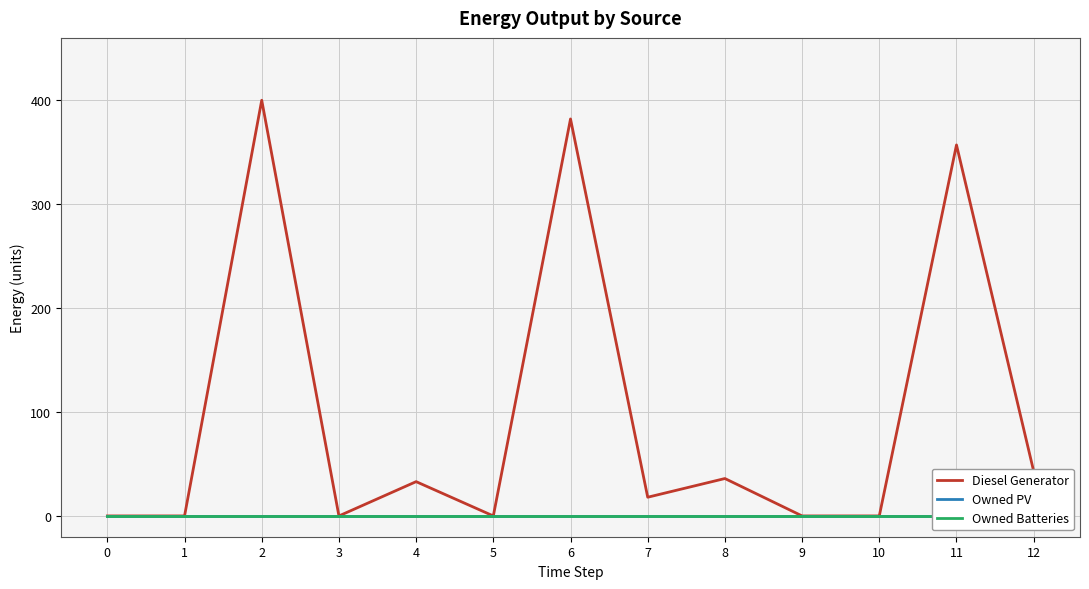

True or false: Owned PV and Owned Batteries cross at least once.

False